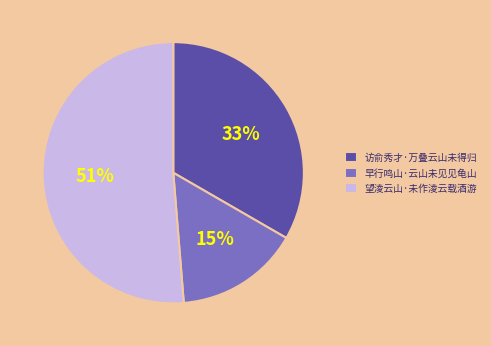

To the nearest percent, what is the average slice percentage?

33%